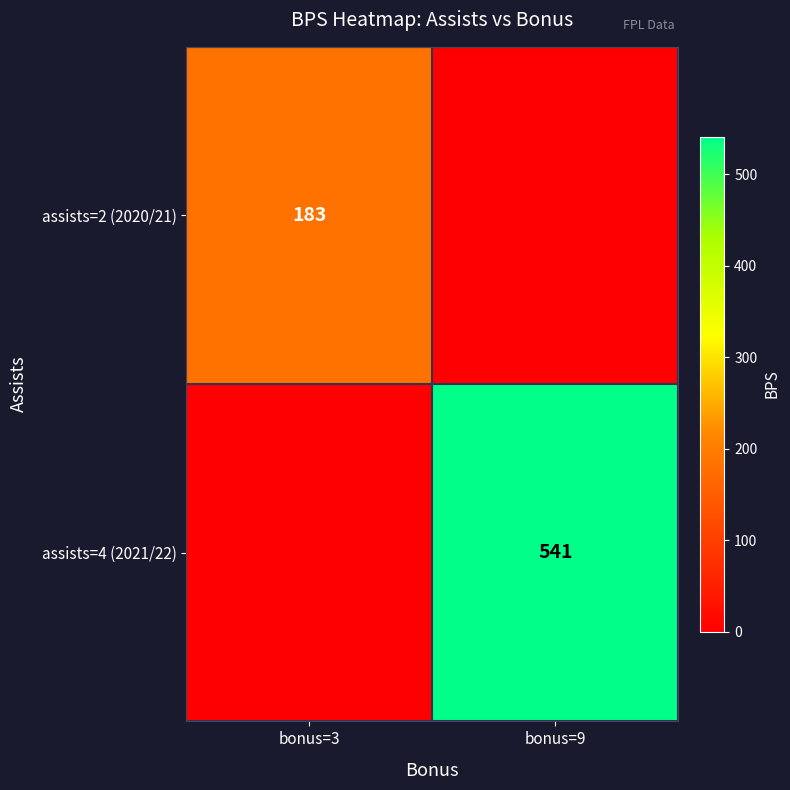

The value of assists=2 (2020/21) at bonus=3 is 315. True or false?

False